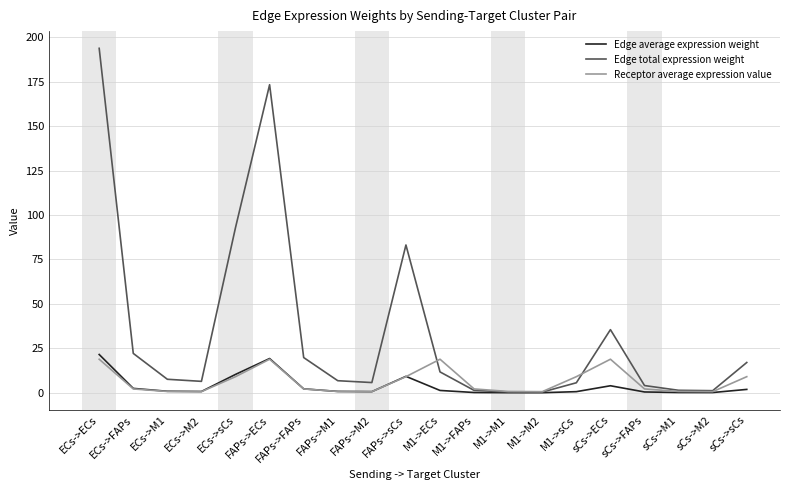

Which series has the widest spread of values?

Edge total expression weight